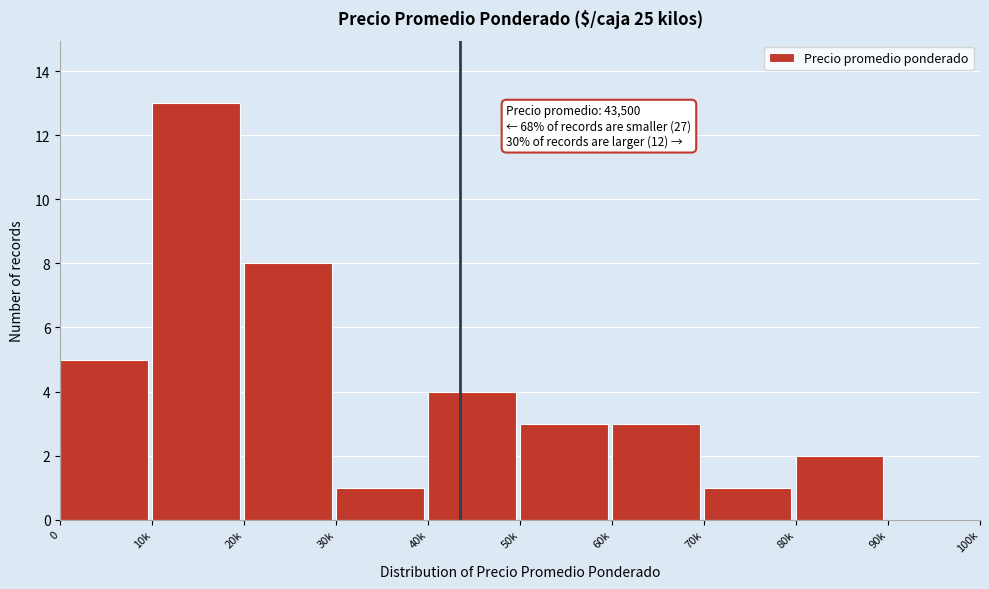

Reading left to right, list all the values displayed in this chart.

0=5	10k=13	20k=8	30k=1	40k=4	50k=3	60k=3	70k=1	80k=2	90k=0